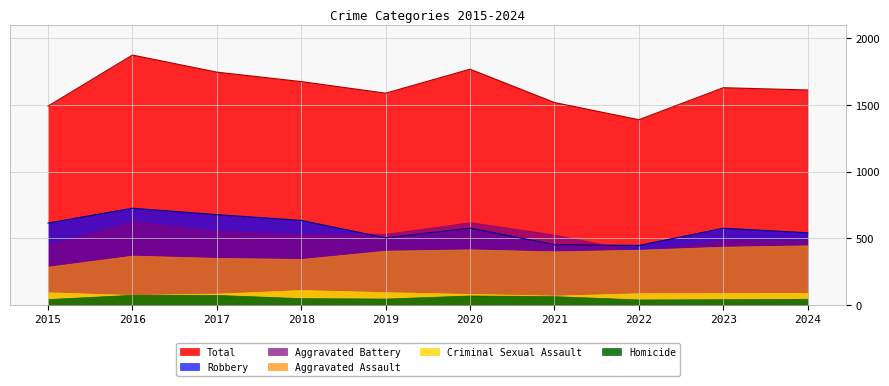

How many data points in Total are less than 1629?

5